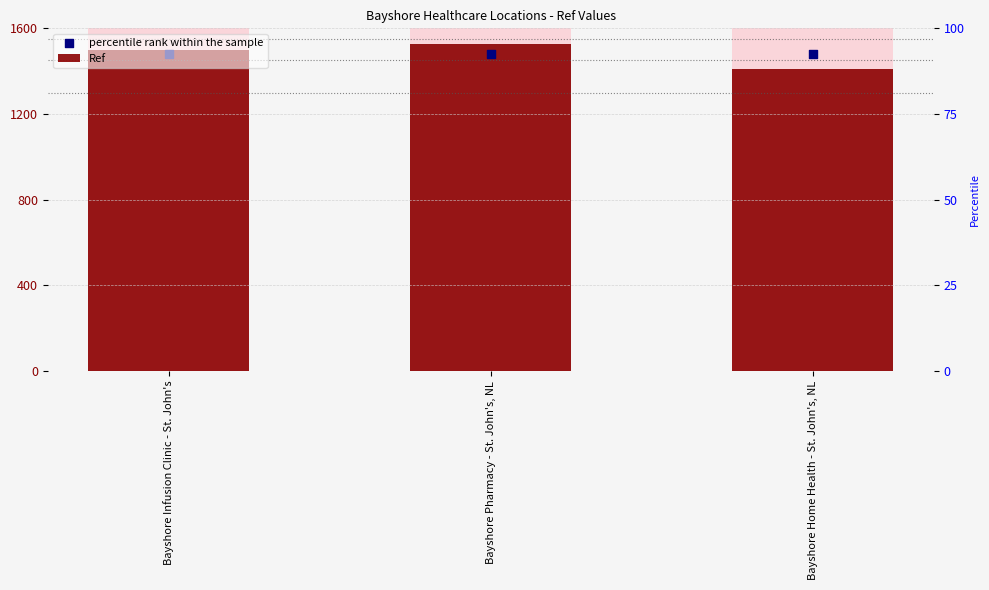

Which series contains the highest Y value?

Ref